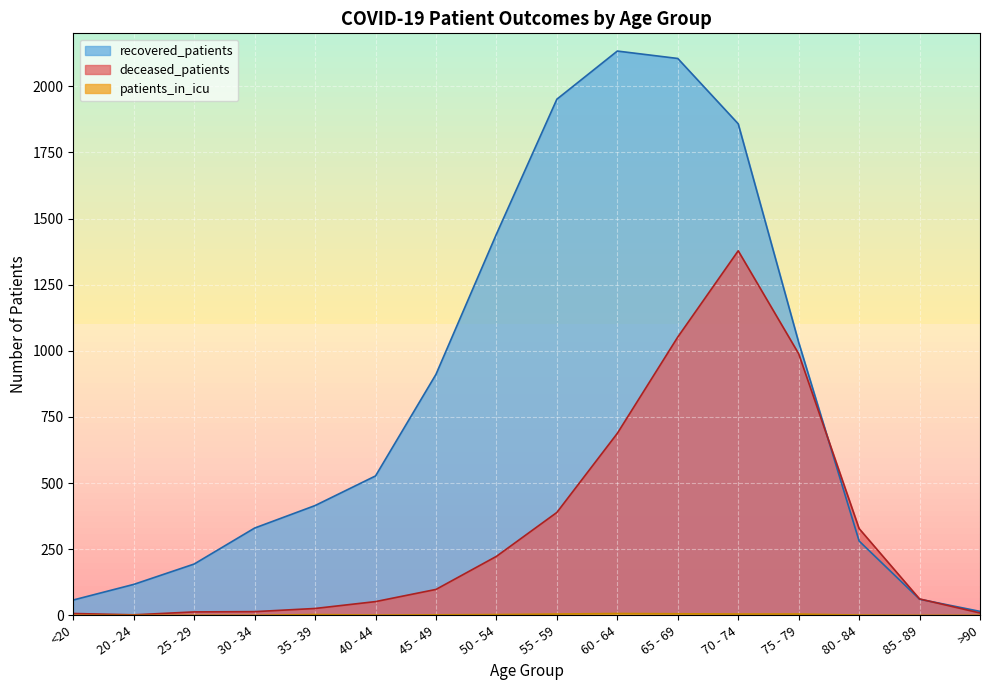

Rank the categories by patients_in_icu value from lowest to highest.

<20, 20 - 24, 25 - 29, 30 - 34, 85 - 89, >90, 40 - 44, 80 - 84, 45 - 49, 35 - 39, 50 - 54, 55 - 59, 70 - 74, 75 - 79, 65 - 69, 60 - 64